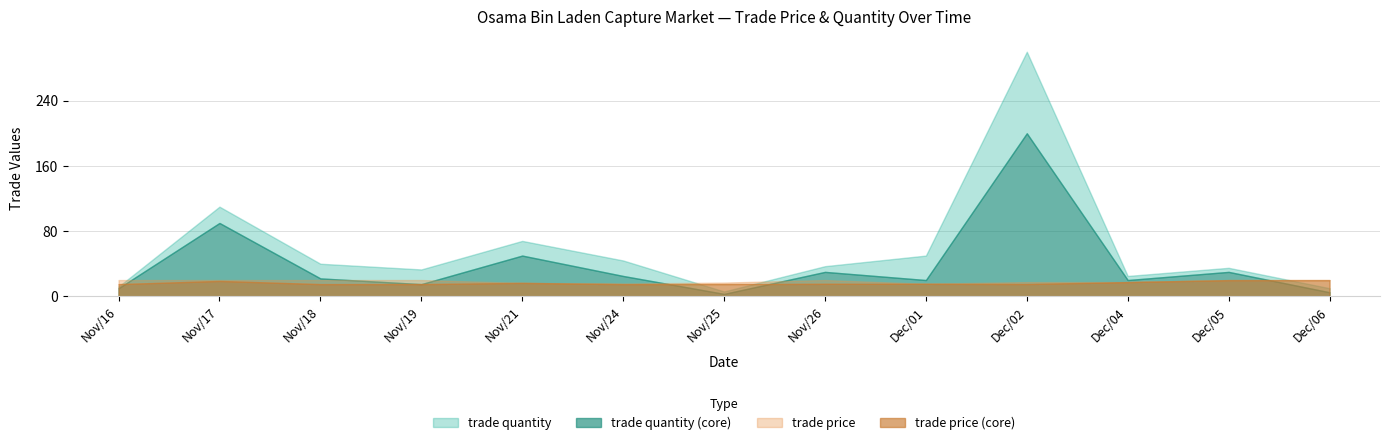

What is the maximum value for trade price upper?

20.0